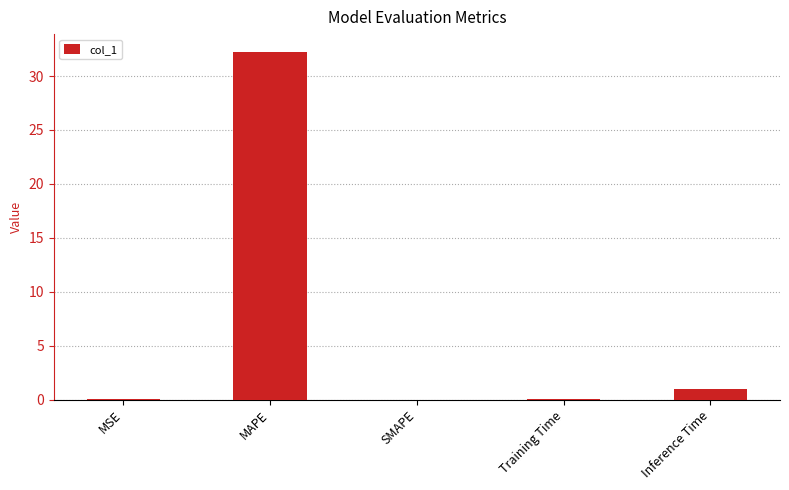

Which has a higher value, MSE or Inference Time?

Inference Time